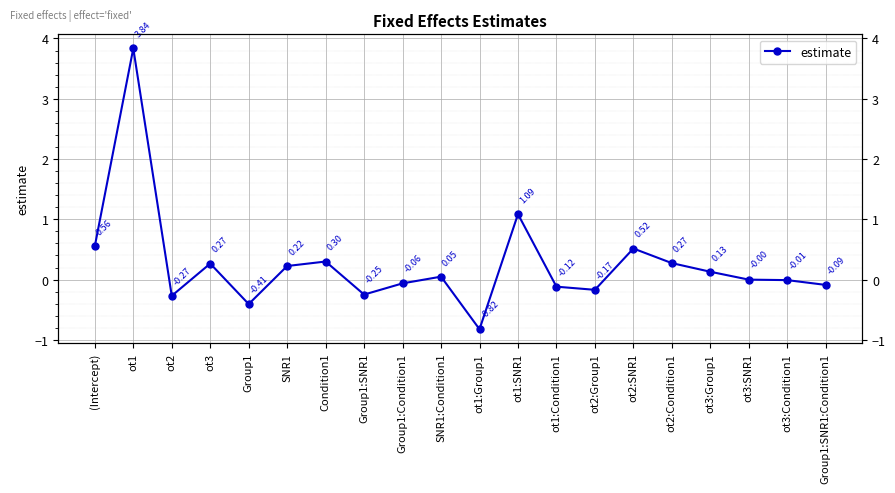

What is the difference between the values at (Intercept) and ot2:Group1?

0.7